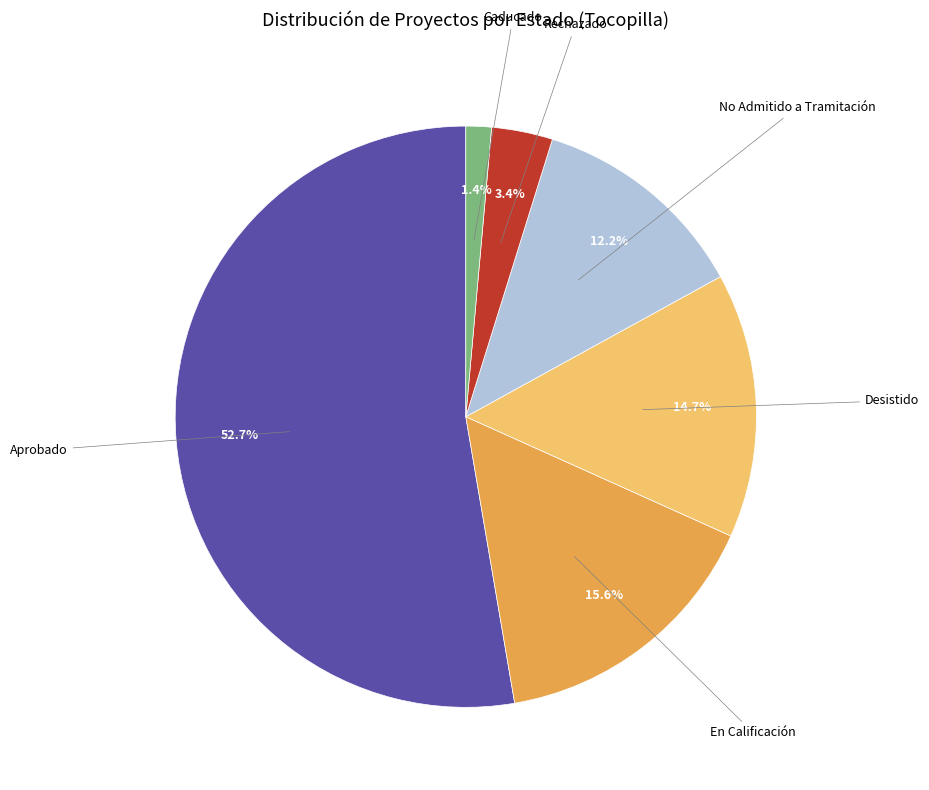

Is there any slice that represents more than half of the pie?

Yes